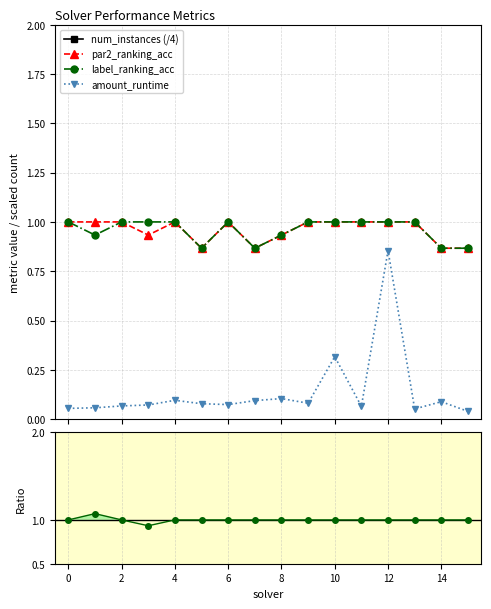

How many par2_ranking_acc values are between 0 and 1?

16